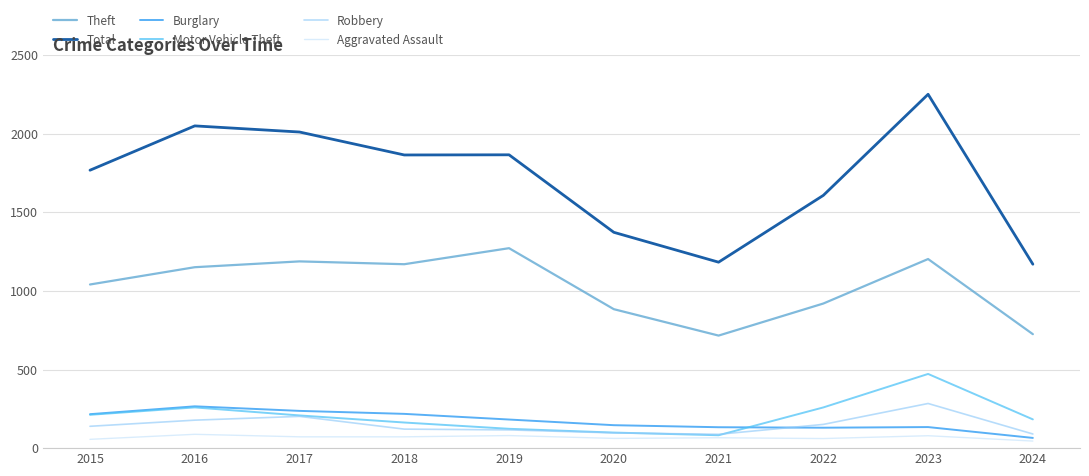

What is the difference between the Aggravated Assault values at 2019 and 2023?

1